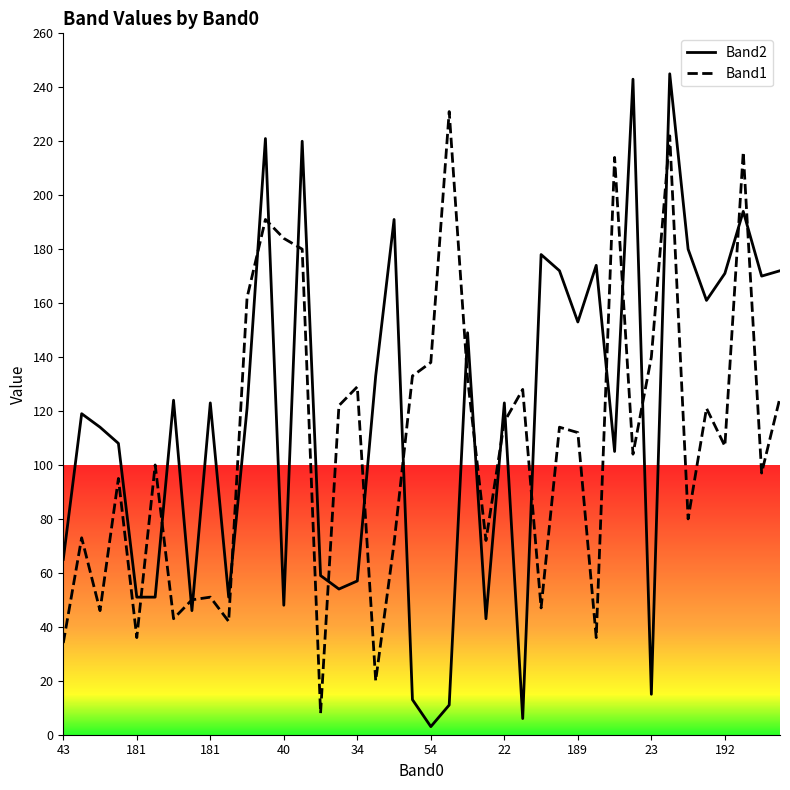

How many values in the Band2 series are below 123?

20